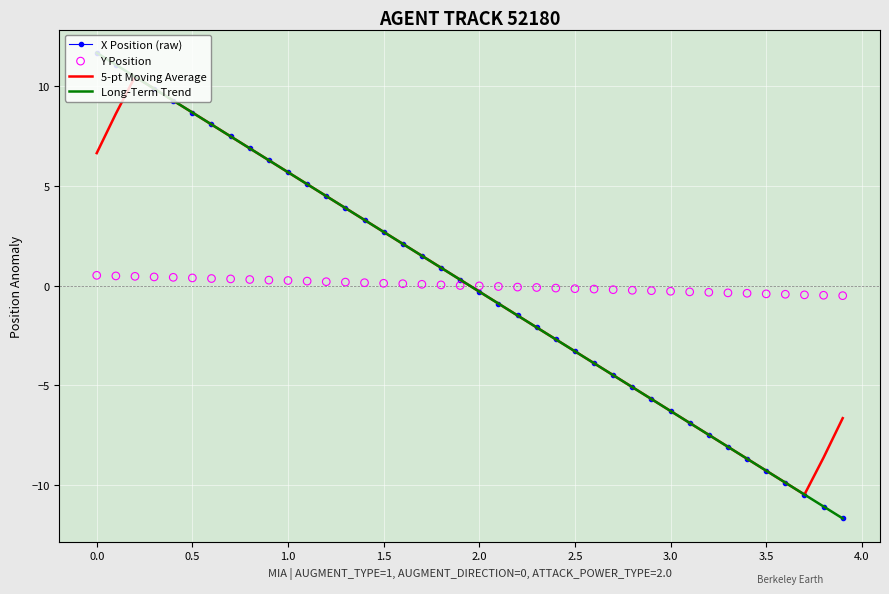

What are all the series names shown in the legend?

X Position (raw), 5-pt Moving Average, Long-Term Trend, Y Position